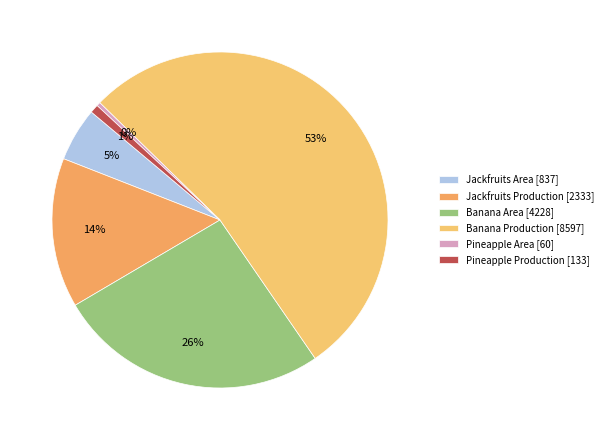

How many slices are in this pie chart?

6